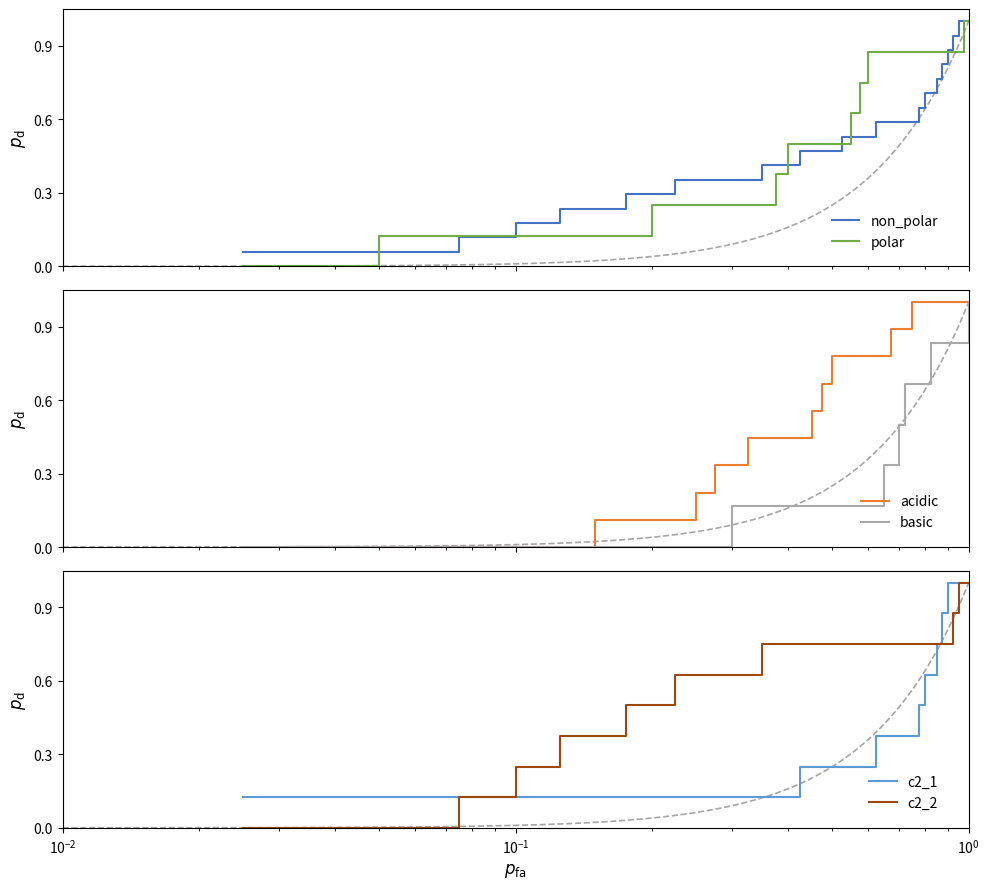

What is the average value of the polar series?

0.6